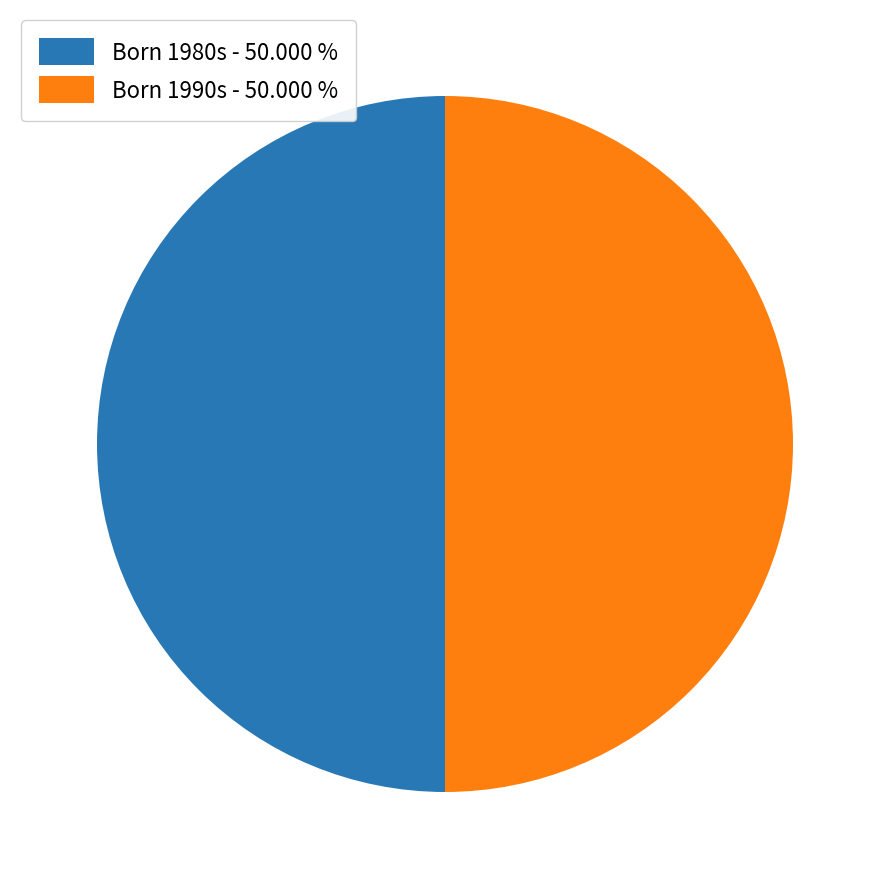

How many segments does this pie chart have?

2